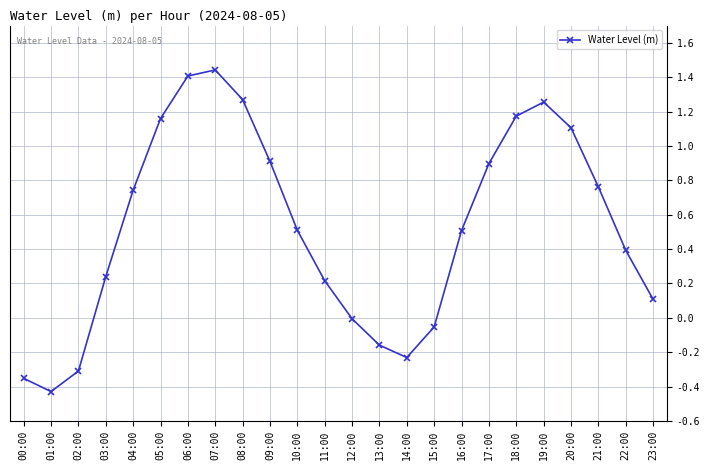

True or false: the data shows -0.0 at 12:00.

True